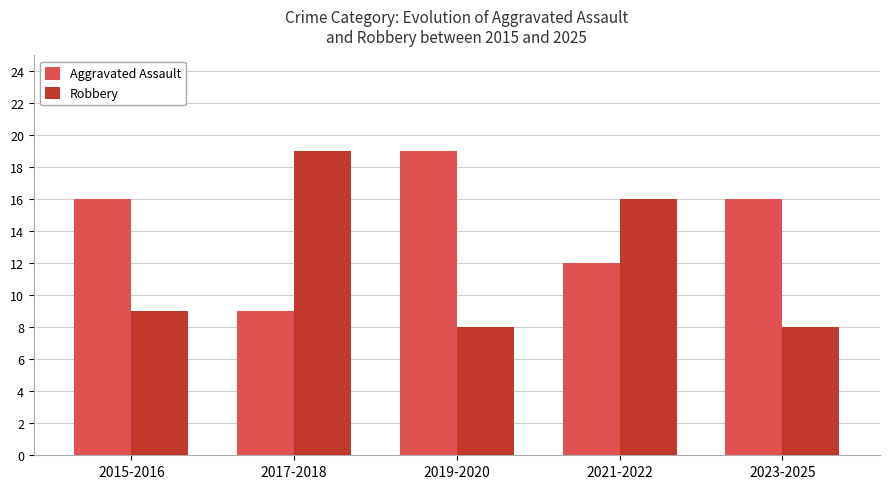

What is the highest value of the Robbery series?

19